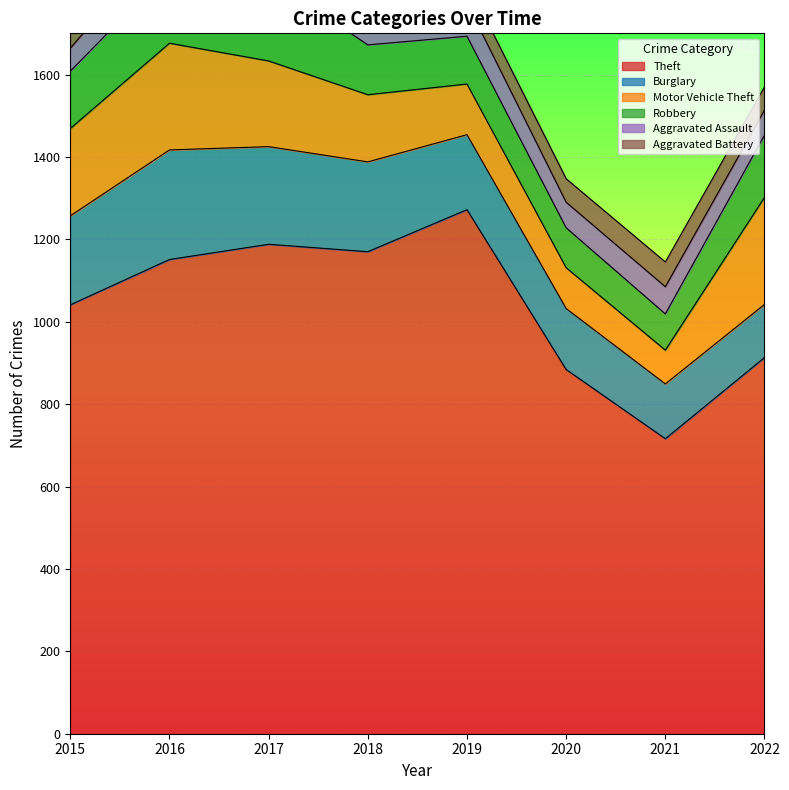

True or false: Aggravated Assault and Burglary cross at least once.

False